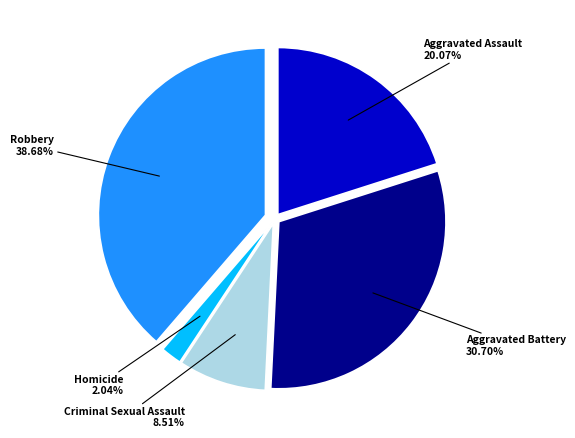

How many segments does this pie chart have?

5